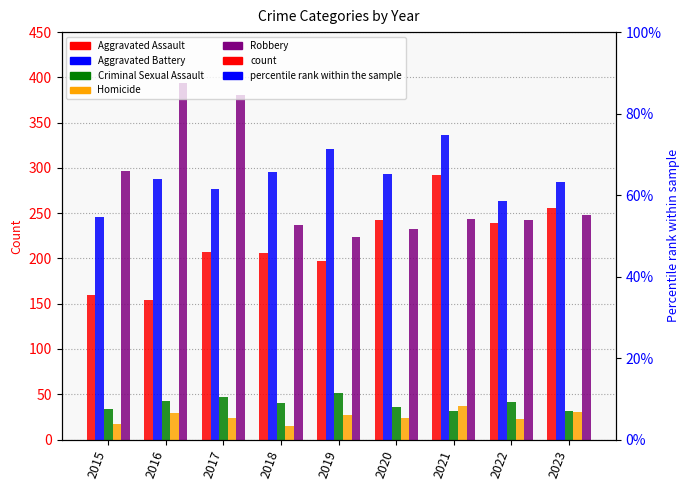

Where is Robbery nearest to the value 309?

2015